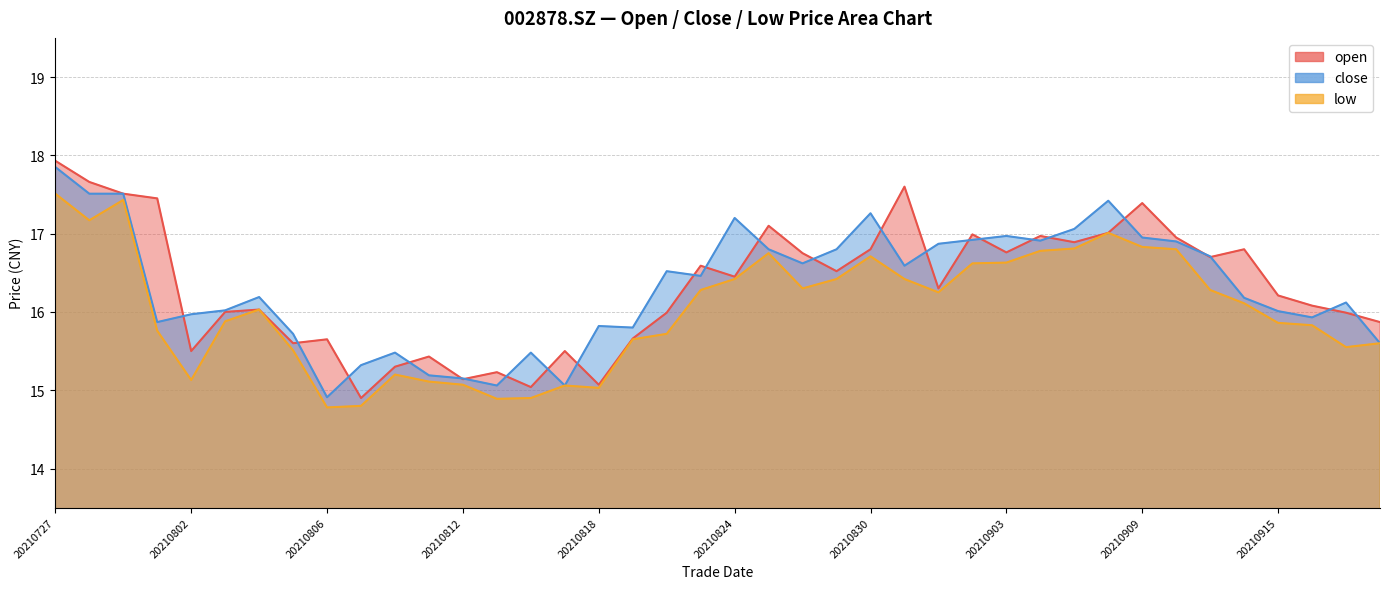

Which label corresponds to the smallest value in the chart?

20210806